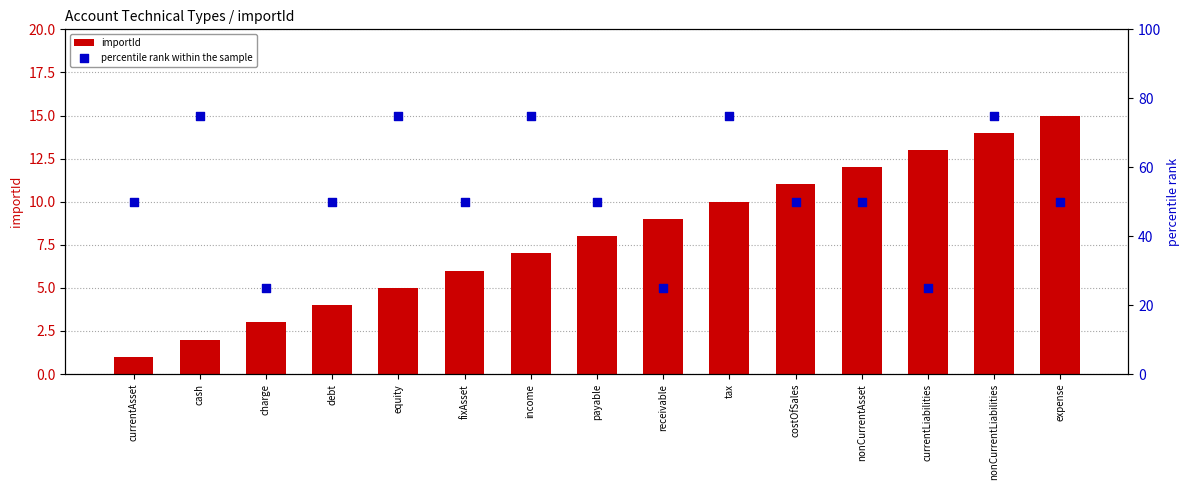

Which series contains the highest Y value?

percentile rank within the sample